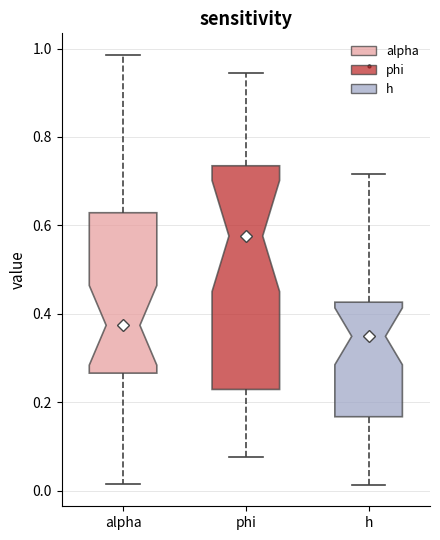

Reading left to right, read every box against the y-axis: the position of its median line, the range the box covers, and the ends of its whiskers. The values are not printed on the chart, so give them approximately, as read against the axis.

alpha: median 0.38, box 0.26 to 0.62, whiskers 0.02 to 0.98
phi: median 0.58, box 0.22 to 0.74, whiskers 0.08 to 0.94
h: median 0.34, box 0.16 to 0.42, whiskers 0.02 to 0.72